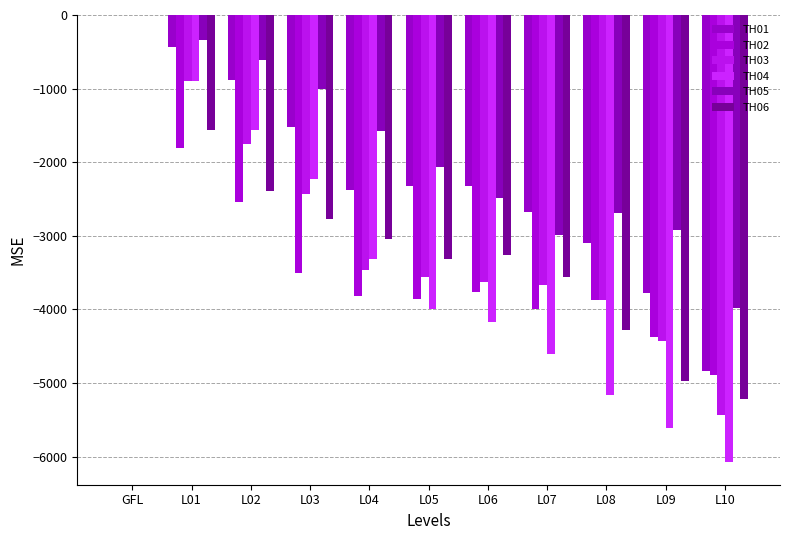

What is the sum of all TH05 values?

-20675